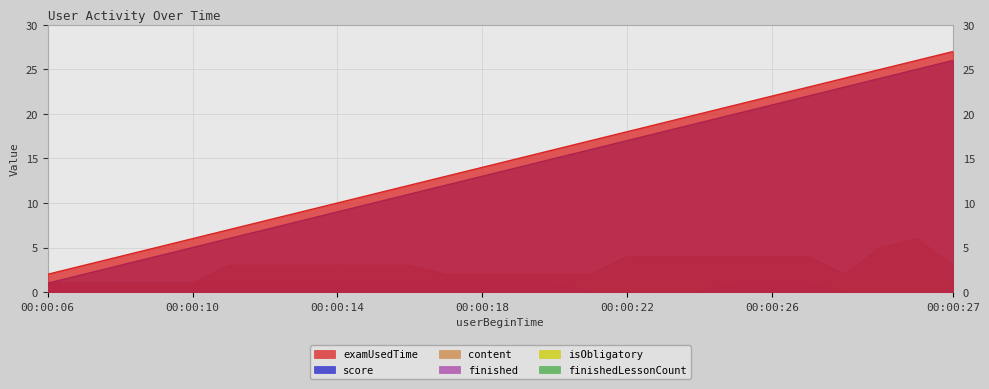

True or false: isObligatory and content intersect in this chart.

False